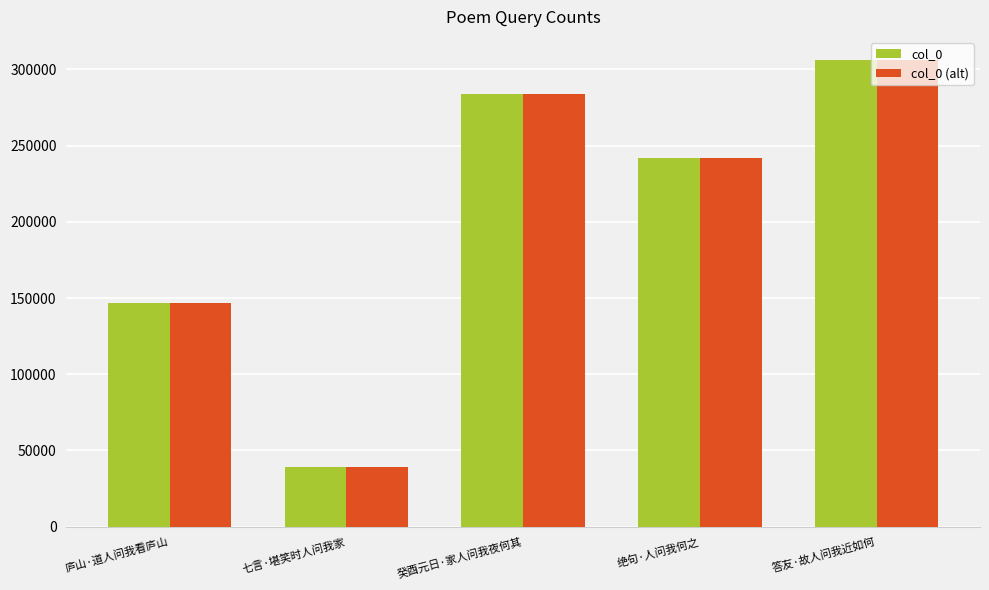

How many data points in col_0 are less than 242020?

2